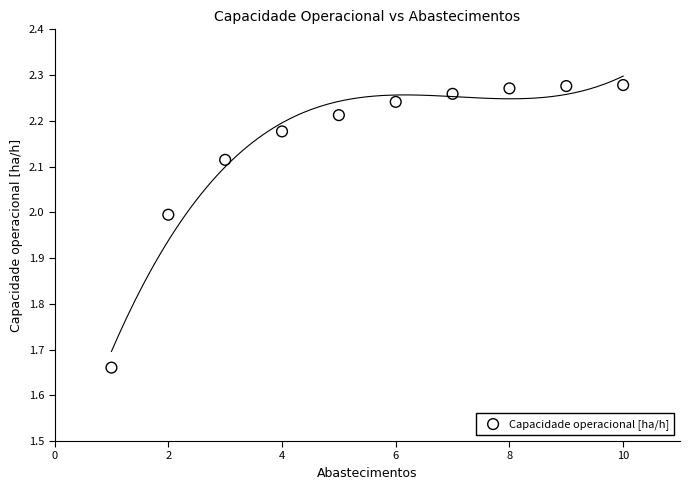

What is the range of Y values (max minus min)?

0.6